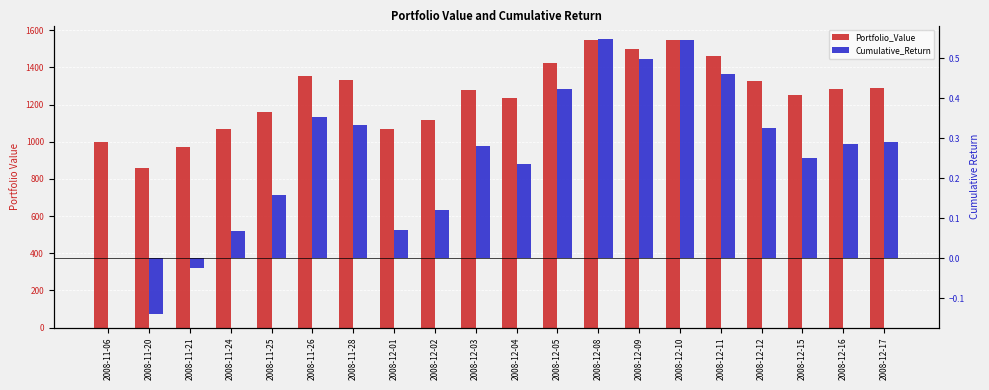

Reading right to left, list all the values displayed in this chart.

Portfolio_Value: 2008-12-17=1290.6	2008-12-16=1284.8	2008-12-15=1250.8	2008-12-12=1326.5	2008-12-11=1460.0	2008-12-10=1546.8	2008-12-09=1498.6	2008-12-08=1547.9	2008-12-05=1423.0	2008-12-04=1236.1	2008-12-03=1280.6	2008-12-02=1119.3	2008-12-01=1070.5	2008-11-28=1332.7	2008-11-26=1353.2	2008-11-25=1159.0	2008-11-24=1067.0	2008-11-21=974.5	2008-11-20=860.4	2008-11-06=1000.0
Cumulative_Return: 2008-12-17=0.3	2008-12-16=0.3	2008-12-15=0.3	2008-12-12=0.3	2008-12-11=0.5	2008-12-10=0.5	2008-12-09=0.5	2008-12-08=0.5	2008-12-05=0.4	2008-12-04=0.2	2008-12-03=0.3	2008-12-02=0.1	2008-12-01=0.1	2008-11-28=0.3	2008-11-26=0.4	2008-11-25=0.2	2008-11-24=0.1	2008-11-21=-0.0	2008-11-20=-0.1	2008-11-06=0.0